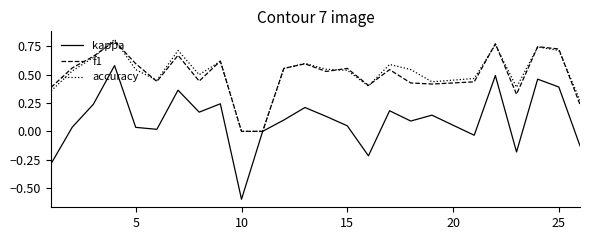

What is the smallest value displayed?

-0.6